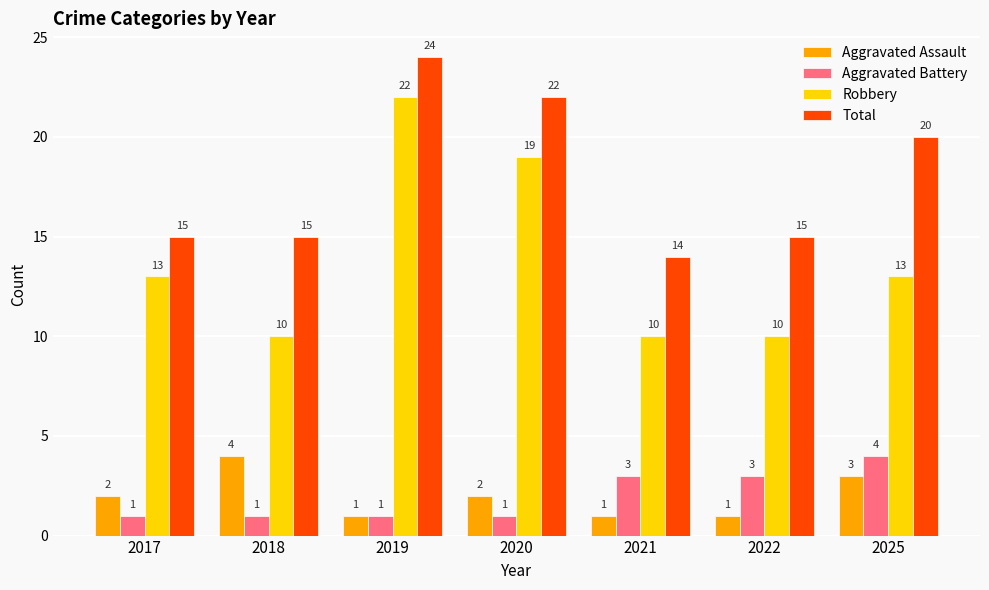

Reading left to right, transcribe all the data shown in this chart.

Aggravated Assault: 2	4	1	2	1	1	3
Aggravated Battery: 1	1	1	1	3	3	4
Robbery: 13	10	22	19	10	10	13
Total: 15	15	24	22	14	15	20